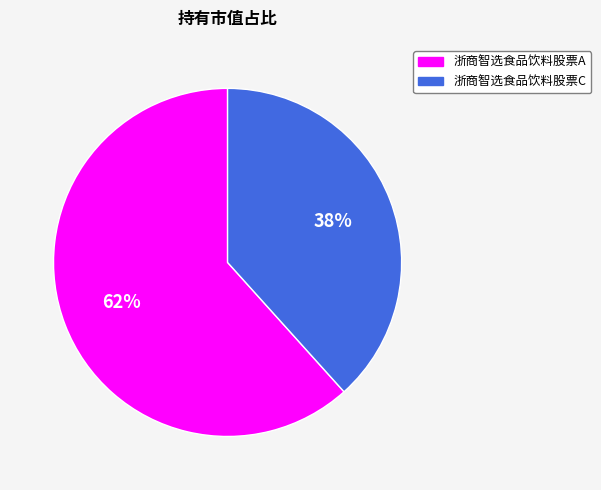

True or false: 浙商智选食品饮料股票C accounts for 38% of the total.

True